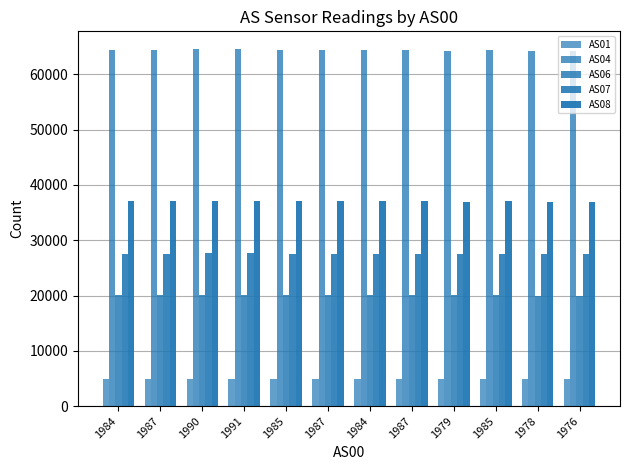

Which category has the highest value across all series?

1991